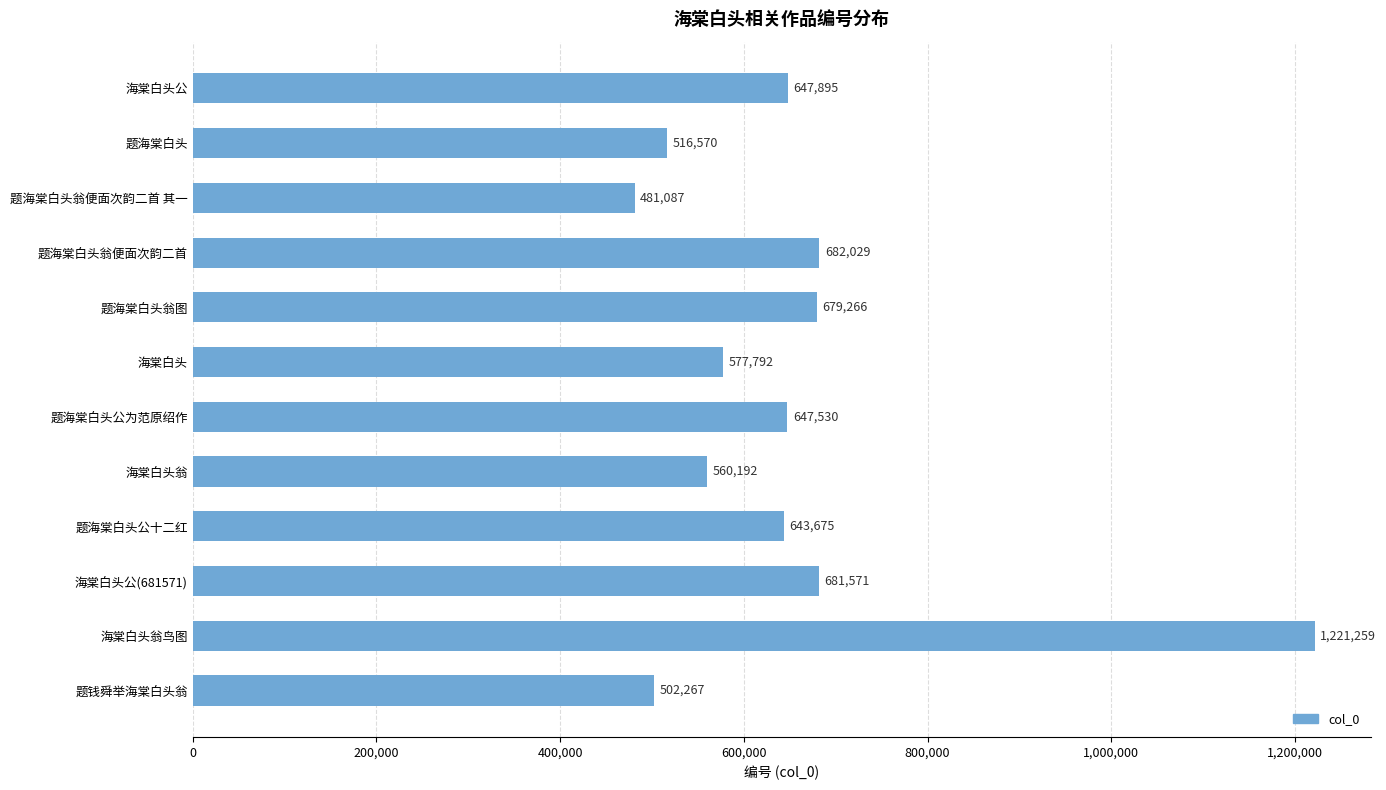

Count the number of data series in this chart.

1